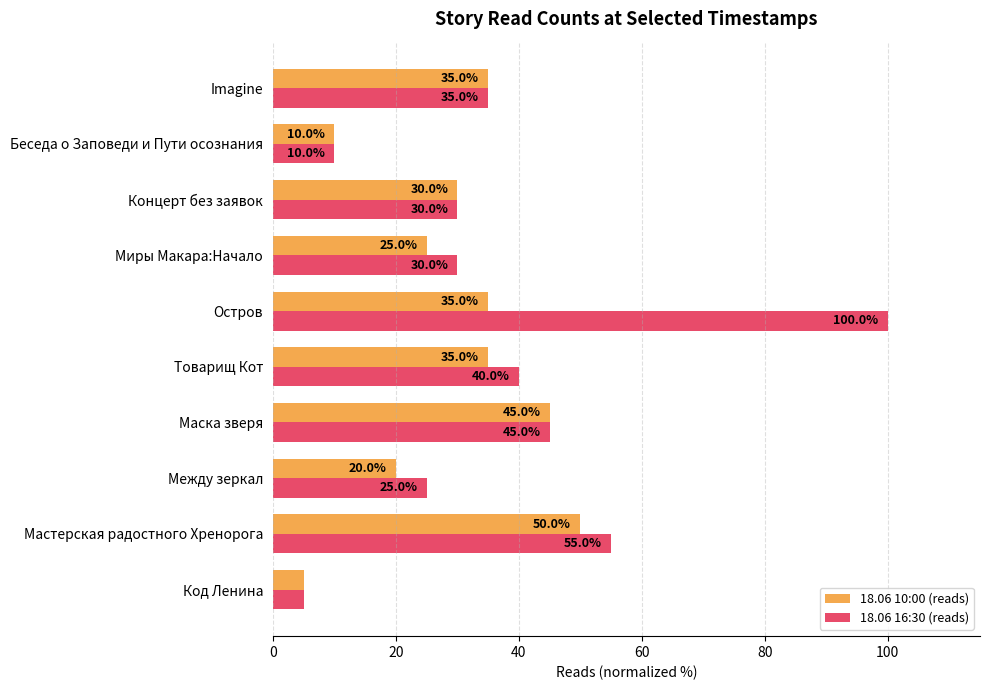

Is the value of 18.06 10:00 (reads) at Маска зверя greater than the value of 18.06 16:30 (reads) at Код Ленина?

Yes